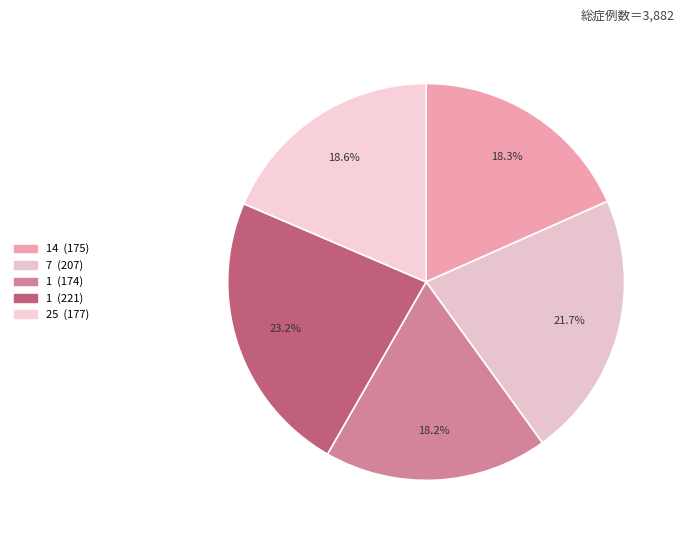

What is the largest slice in the pie chart?

1